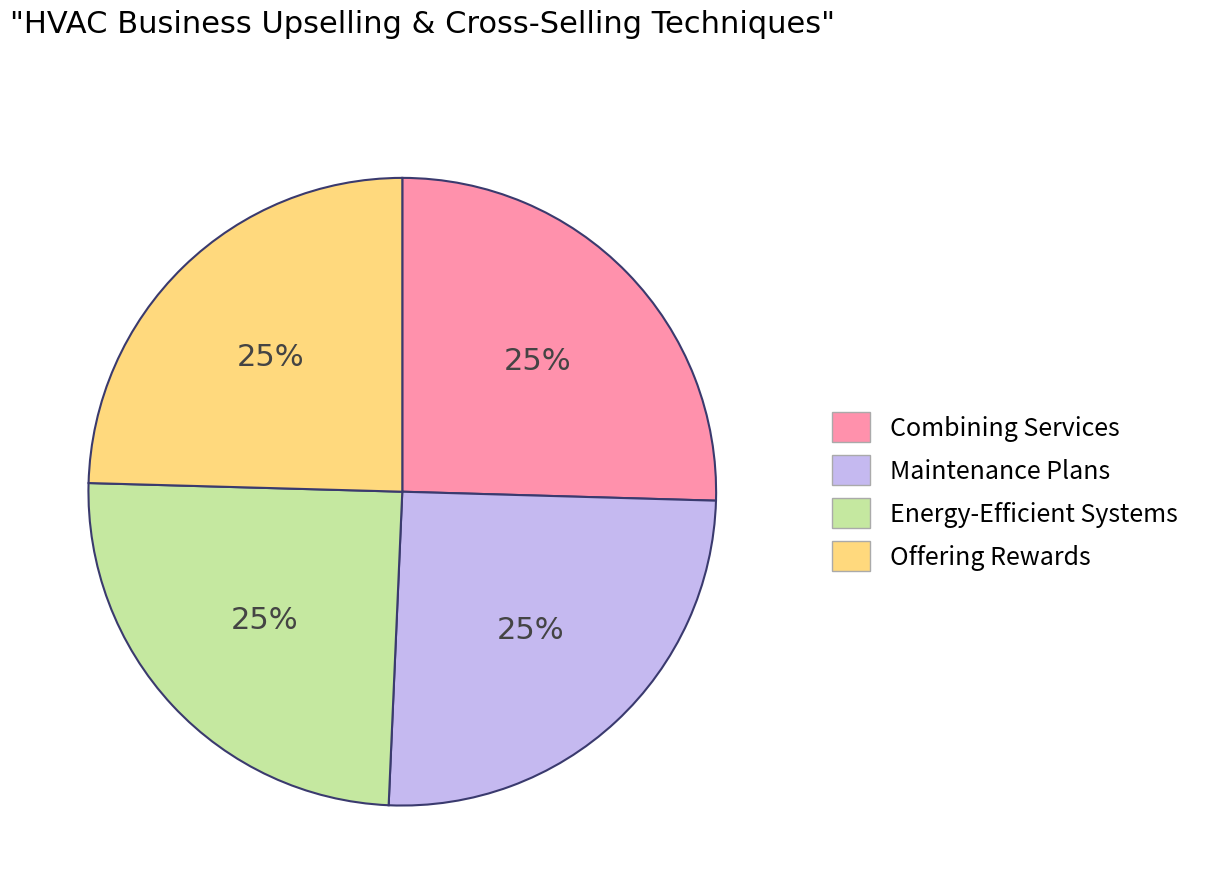

Is there any slice that represents more than half of the pie?

No